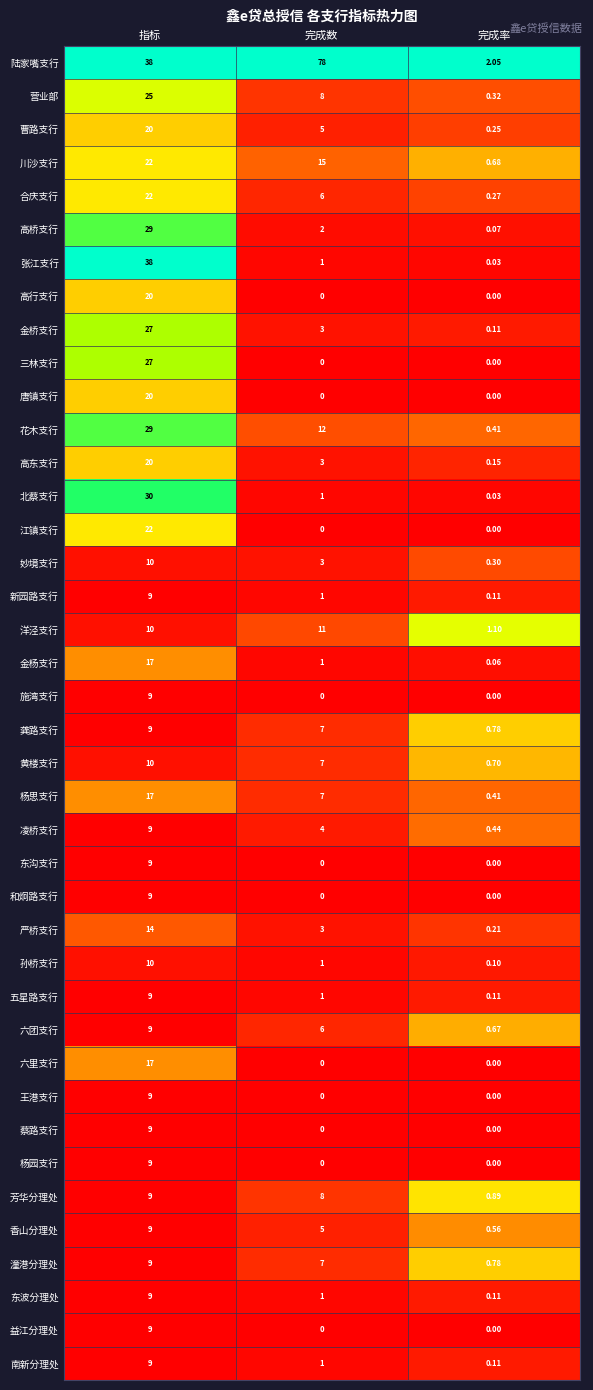

Count the number of data series in this chart.

40